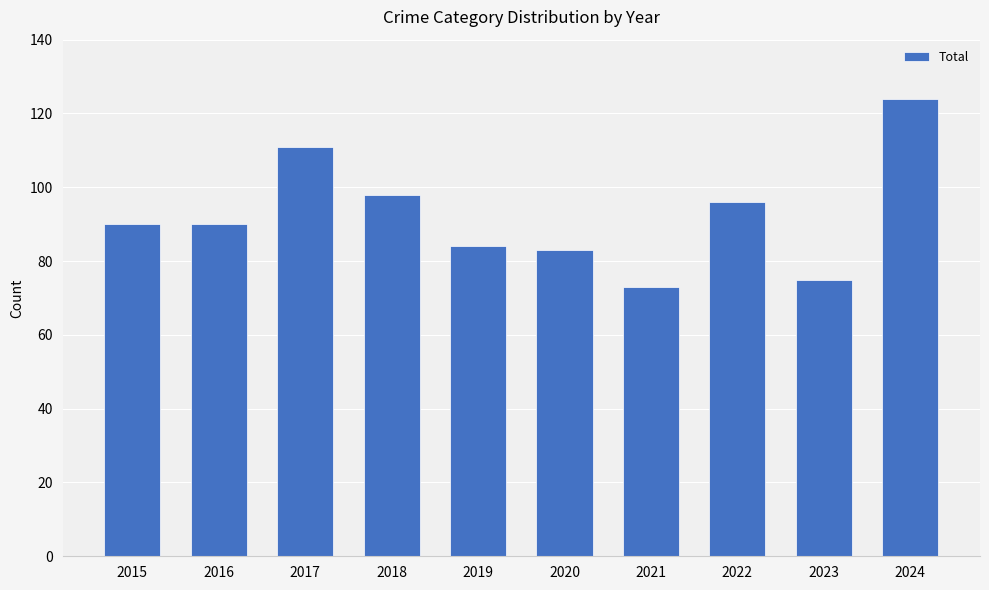

Reading left to right, list all the values displayed in this chart.

2015=90	2016=90	2017=111	2018=98	2019=84	2020=83	2021=73	2022=96	2023=75	2024=124